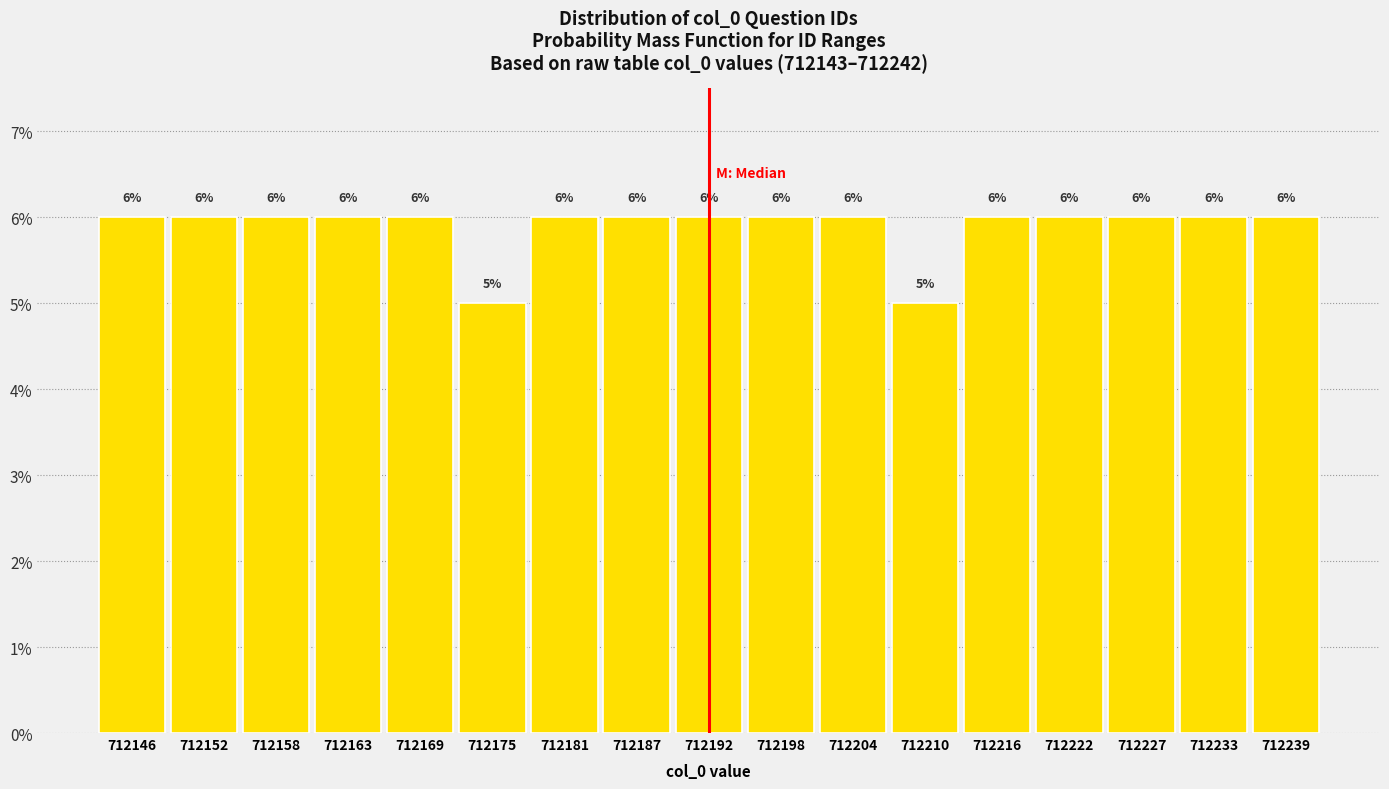

Reading left to right, list every bar in this chart as the range it spans on the x-axis followed by its height. The bar edges are not printed on the chart, so give them approximately, as read against the axis.

712143 to 712149: 6
712149 to 712155: 6
712155 to 712160: 6
712160 to 712166: 6
712166 to 712172: 6
712172 to 712178: 5
712178 to 712184: 6
712184 to 712190: 6
712190 to 712195: 6
712195 to 712201: 6
712201 to 712207: 6
712207 to 712213: 5
712213 to 712219: 6
712219 to 712225: 6
712225 to 712230: 6
712230 to 712236: 6
712236 to 712242: 6